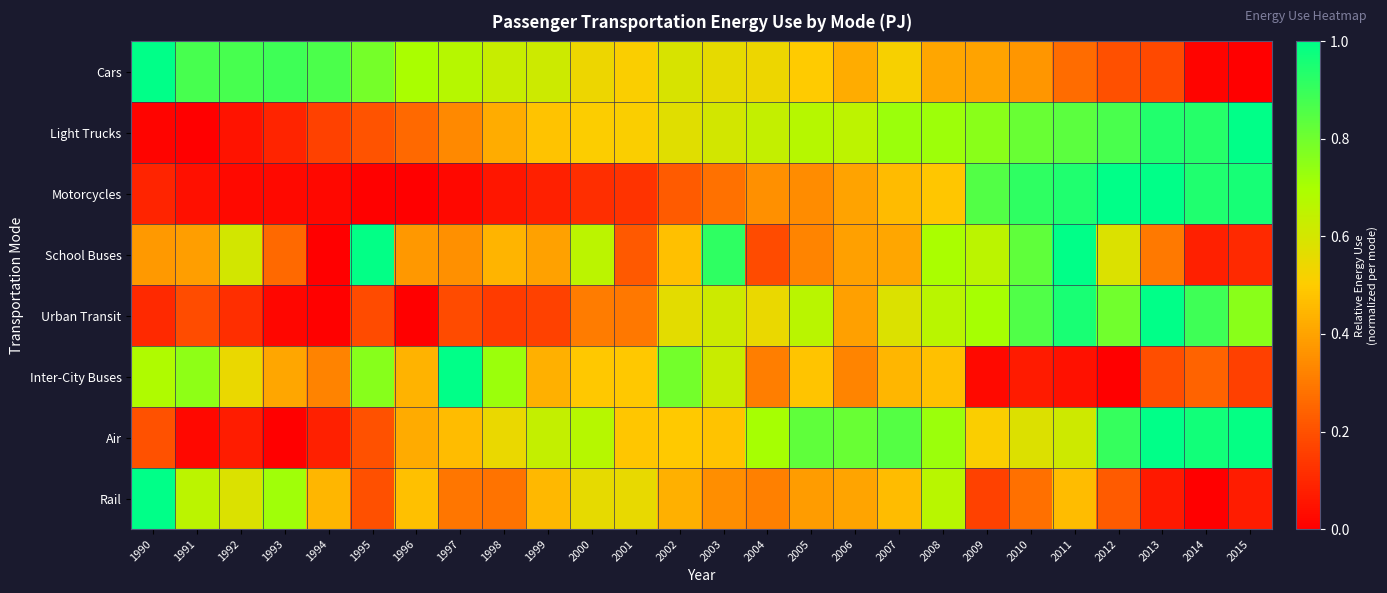

At which category does the chart reach its peak across all series?

1990